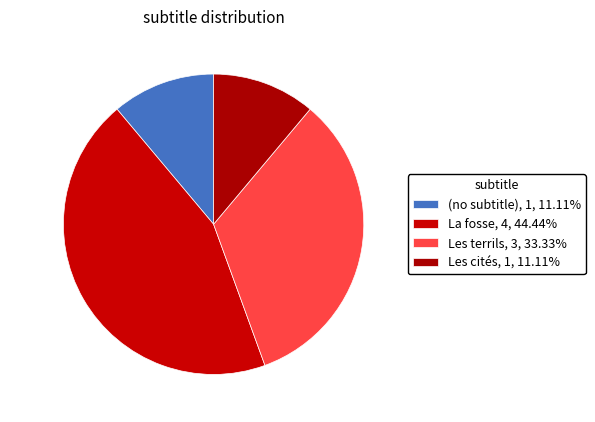

Is the sum of Les terrils and (no subtitle) greater than half?

No